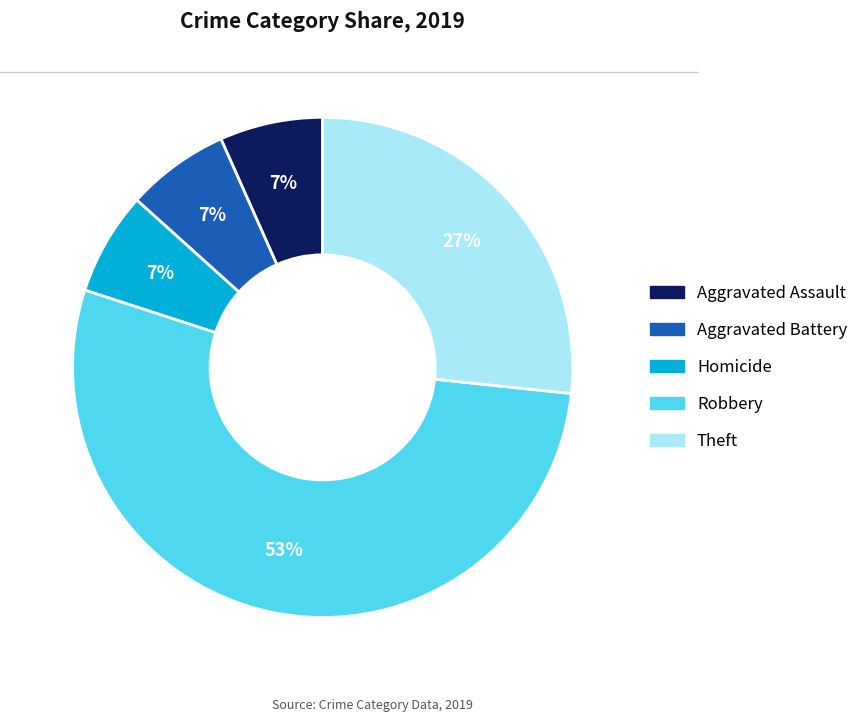

Does any single category account for the majority?

Yes